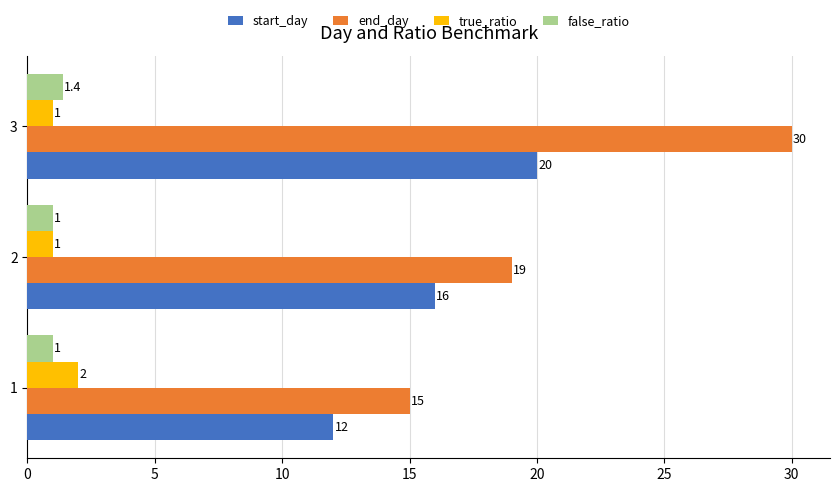

What is the difference between the maximum and second lowest values in the true_ratio series?

1.0